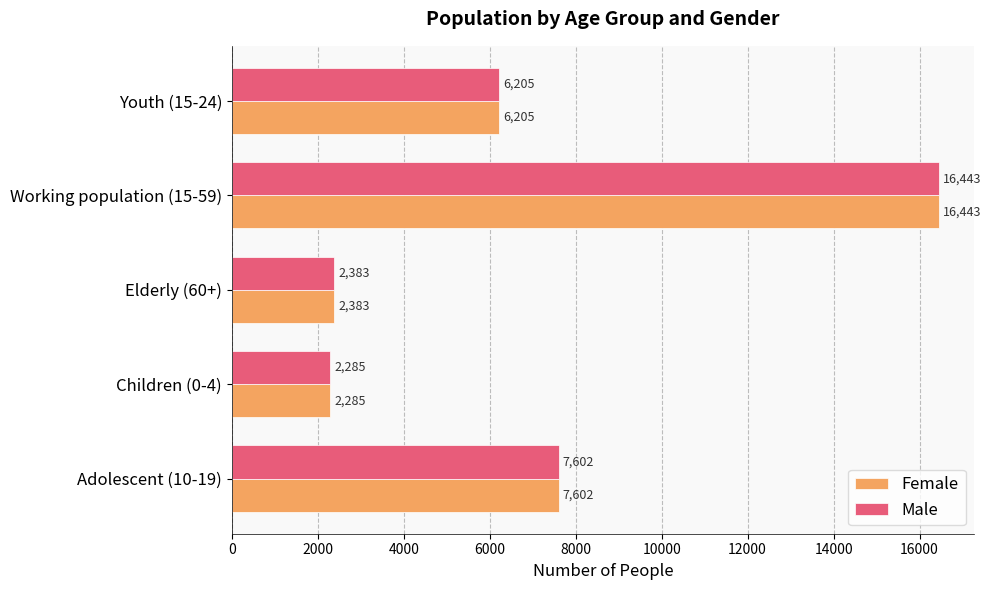

What are all the series names shown in the legend?

Female, Male